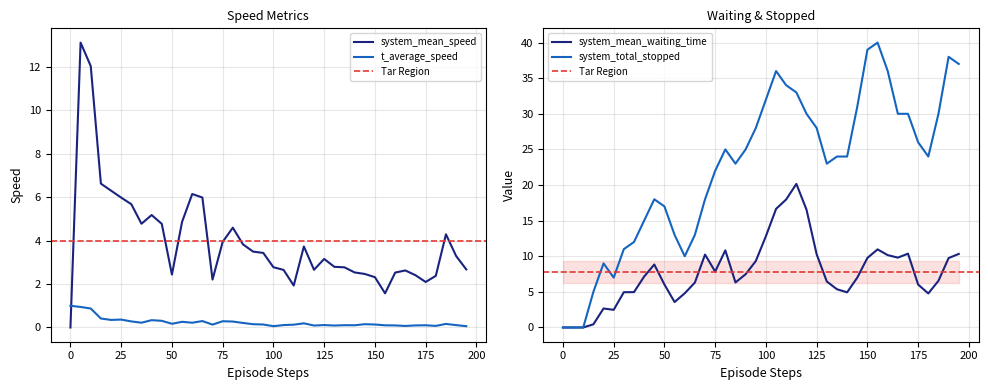

At which label does system_mean_waiting_time first exceed 7?

40.0